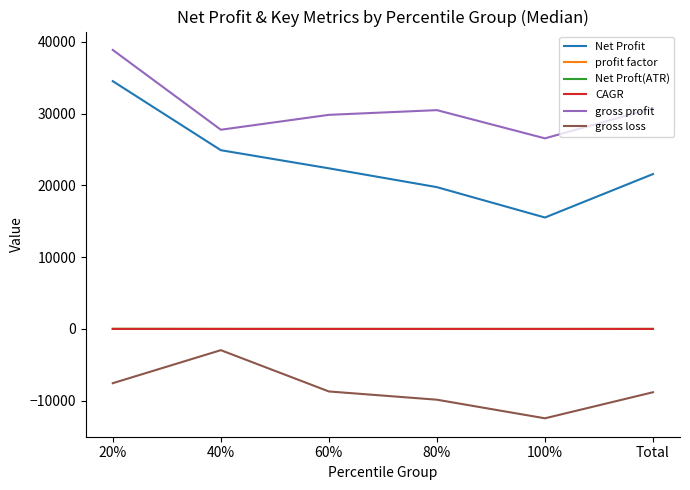

What is the approximate value of gross profit at 80%?

30480.0